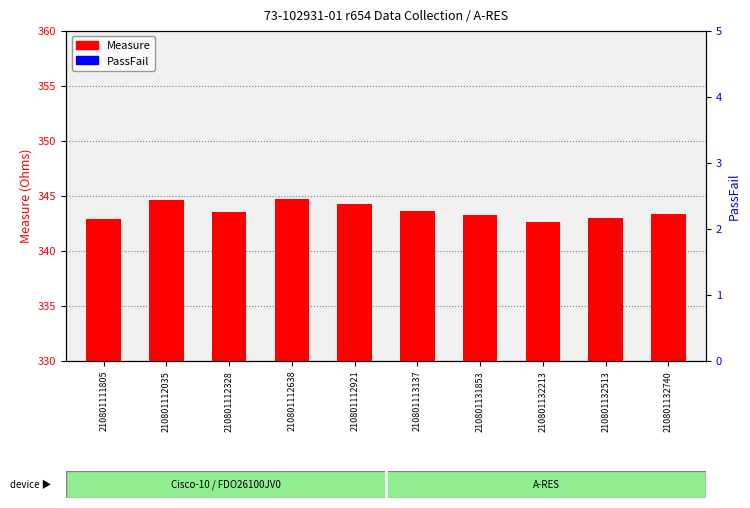

What is the value of the Measure bar at the 3rd from the left?

343.5